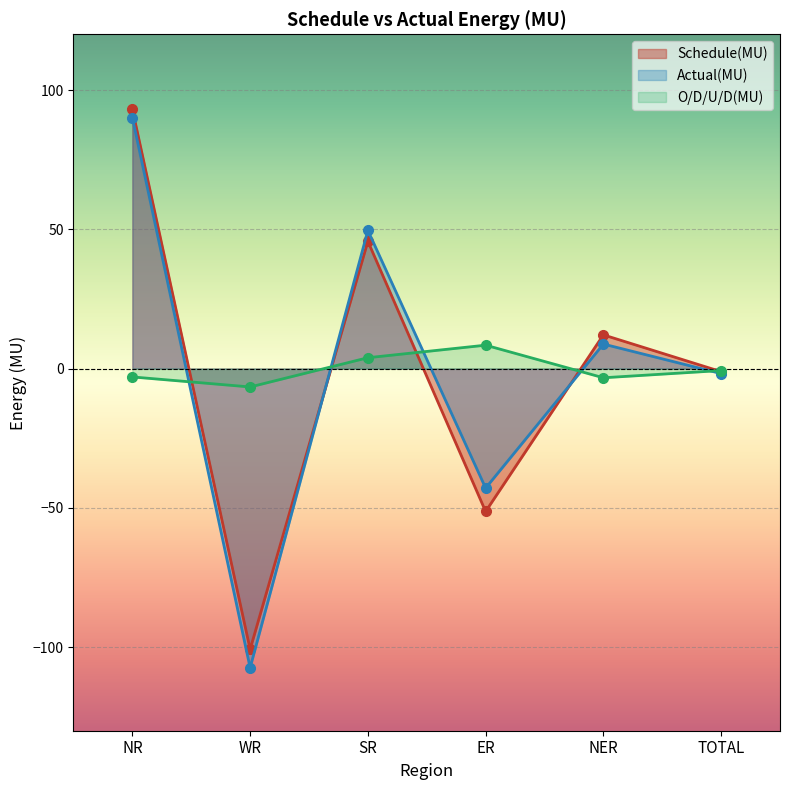

What is the total value across all series at TOTAL?

-3.6